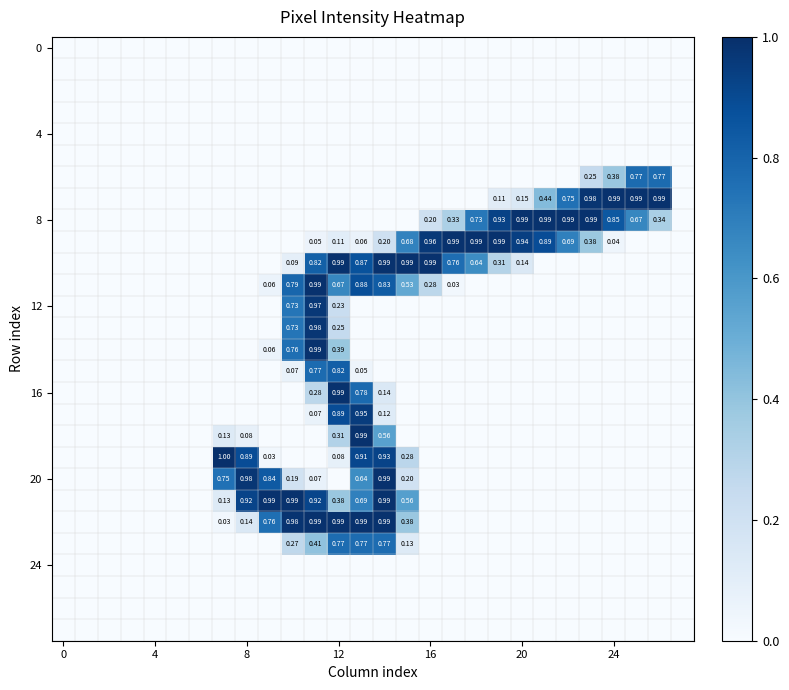

How many data points does each series have?

28